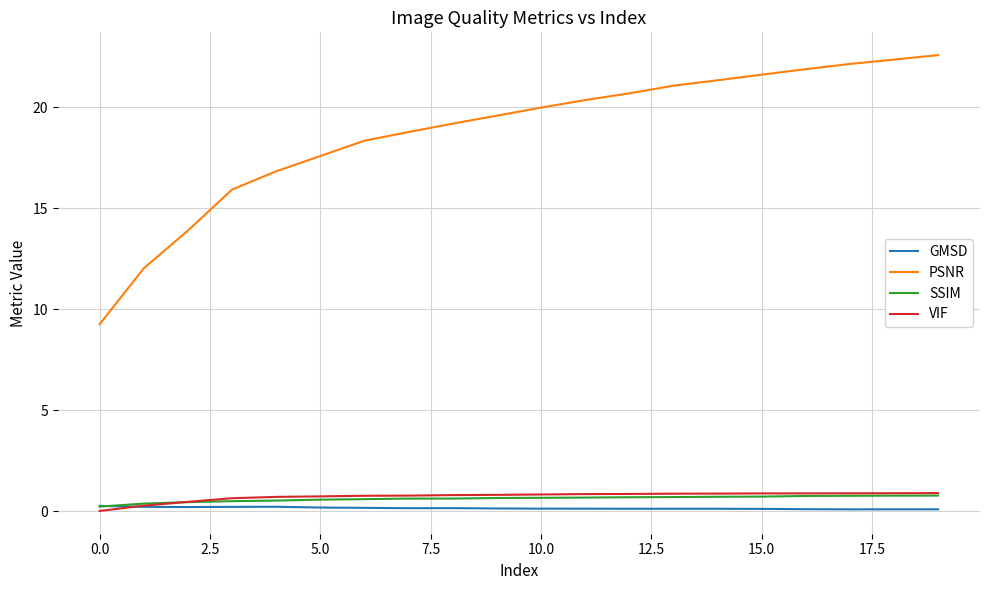

How many lines are shown in the chart?

4